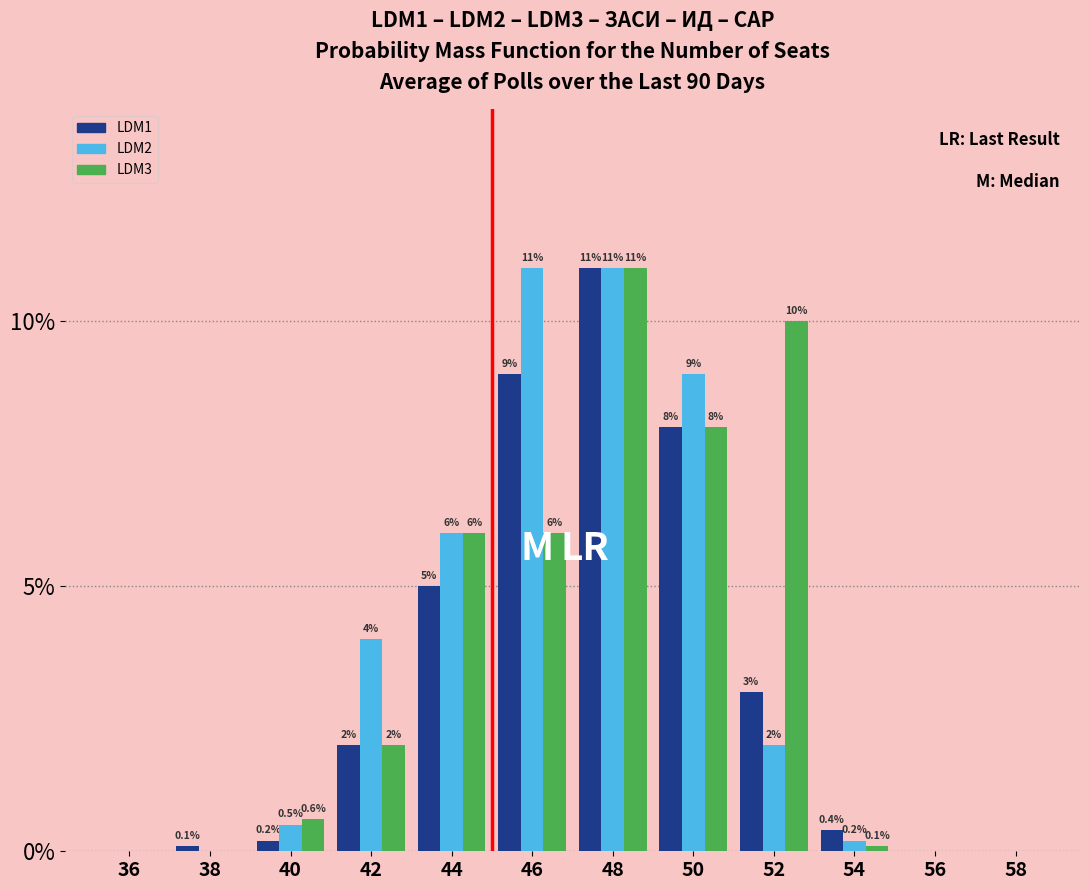

Reading left to right, transcribe all the data shown in this chart.

LDM1: 36=0.0	38=0.1	40=0.2	42=2.0	44=5.0	46=9.0	48=11.0	50=8.0	52=3.0	54=0.4	56=0.0	58=0.0
LDM2: 36=0.0	38=0.0	40=0.5	42=4.0	44=6.0	46=11.0	48=11.0	50=9.0	52=2.0	54=0.2	56=0.0	58=0.0
LDM3: 36=0.0	38=0.0	40=0.6	42=2.0	44=6.0	46=6.0	48=11.0	50=8.0	52=10.0	54=0.1	56=0.0	58=0.0